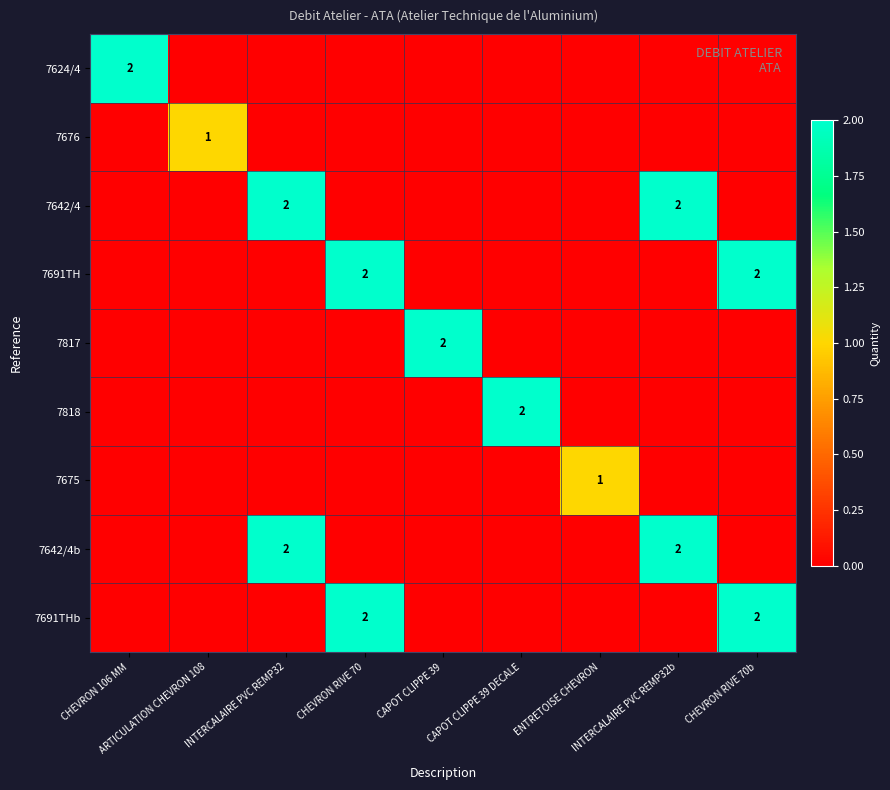

The value of 7624/4 at ARTICULATION CHEVRON 108 is 0. True or false?

True